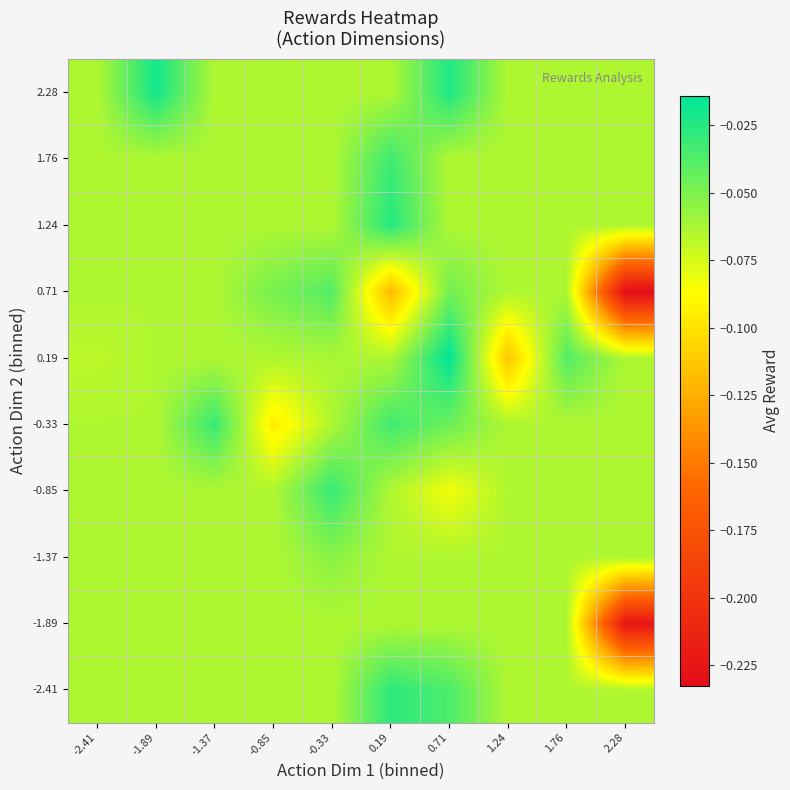

What is the difference between the highest and lowest values at 0.19?

0.1